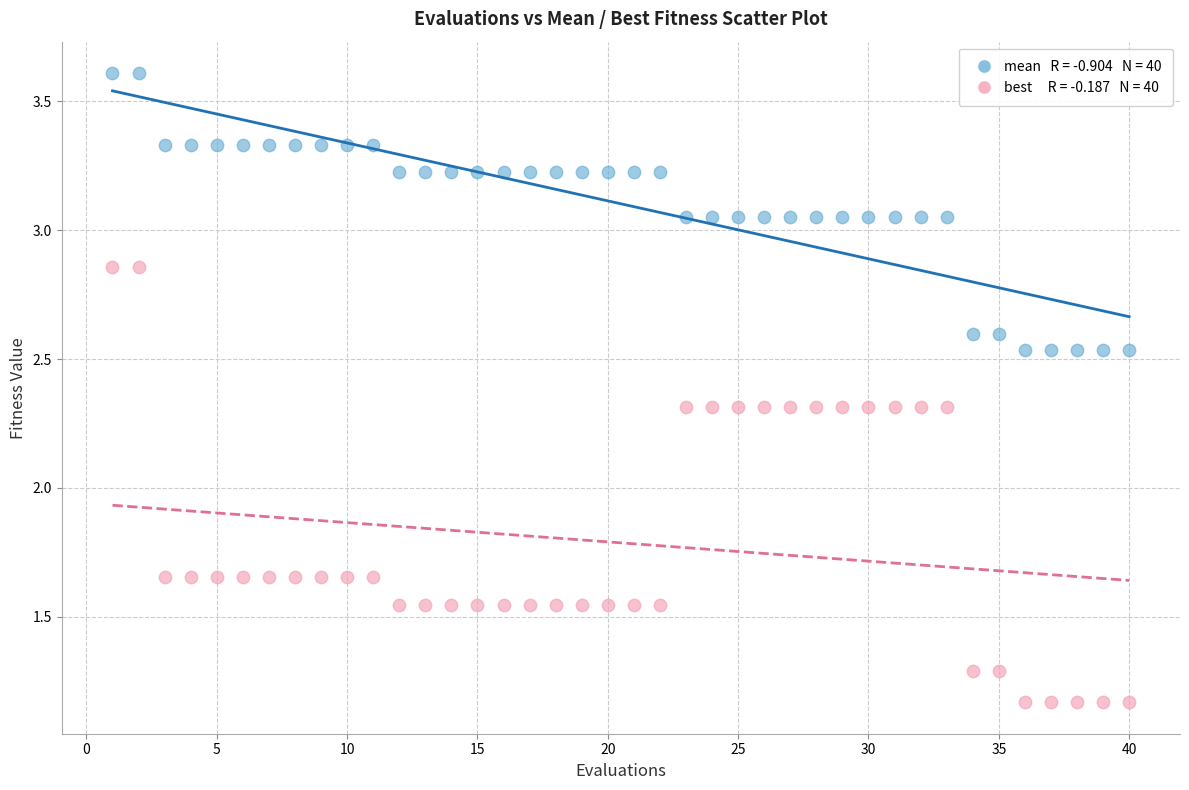

Across all data points, what is the range of Y values (max minus min)?

2.4